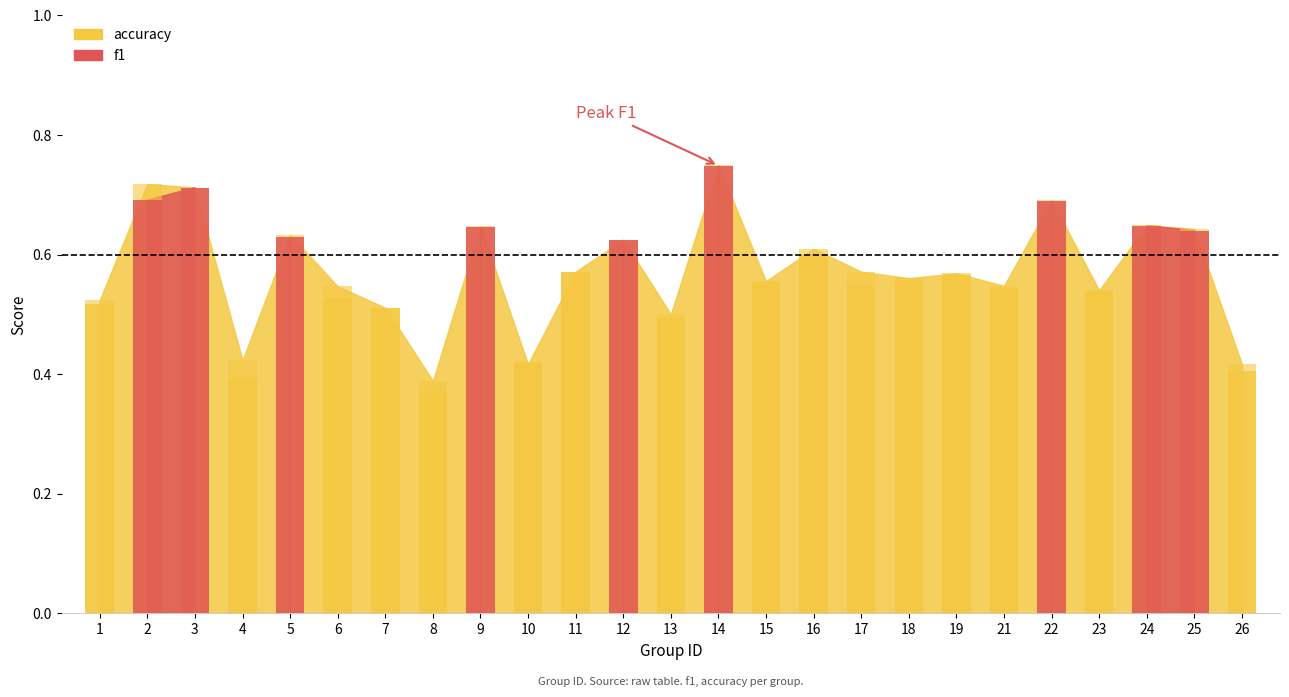

Reading right to left, list all the values displayed in this chart.

f1: 0.4	0.6	0.6	0.5	0.7	0.5	0.6	0.6	0.5	0.6	0.6	0.7	0.5	0.6	0.6	0.4	0.6	0.4	0.5	0.5	0.6	0.4	0.7	0.7	0.5
accuracy: 0.4	0.6	0.6	0.5	0.7	0.5	0.6	0.6	0.6	0.6	0.6	0.8	0.5	0.6	0.6	0.4	0.6	0.4	0.5	0.5	0.6	0.4	0.7	0.7	0.5